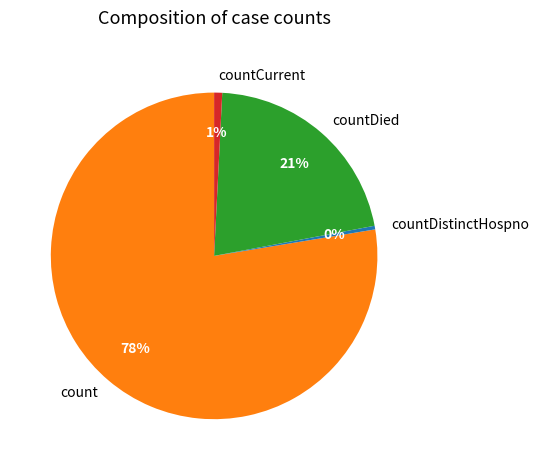

Does count account for over 50% of the chart?

Yes